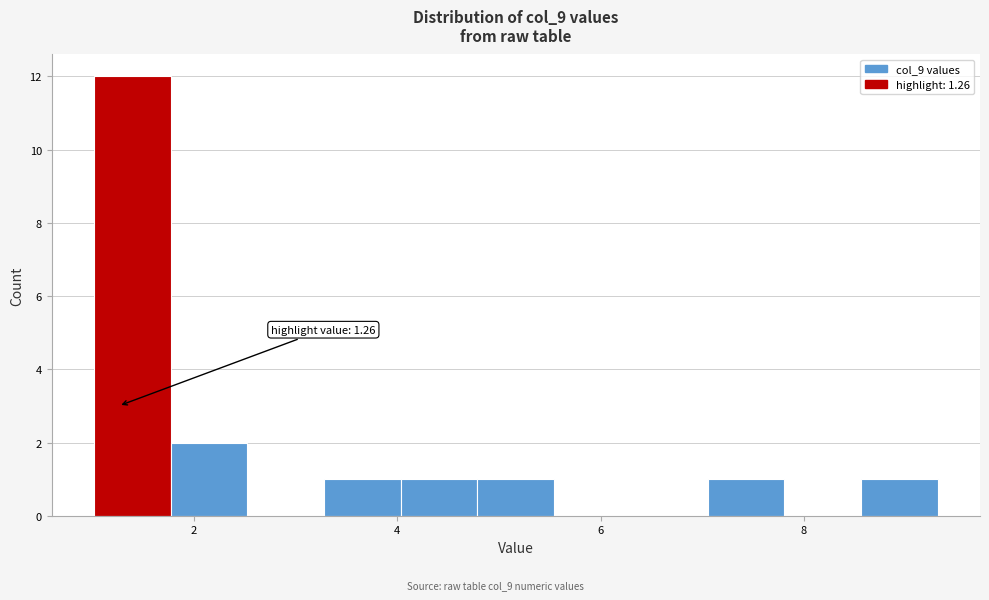

Around what value on the x-axis is the tallest bar? Give the approximate position of its centre, as read against the axis.

1.4